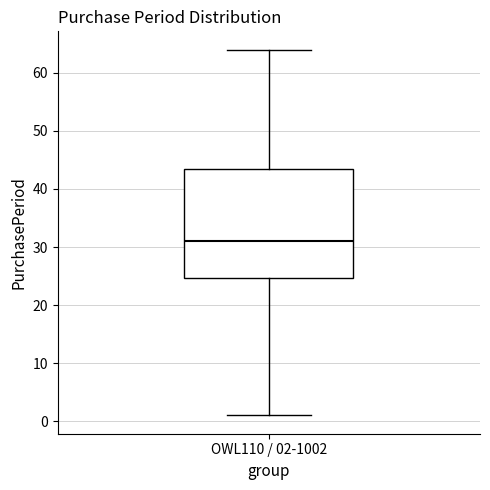

Where does the upper whisker of the box for OWL110 / 02-1002 end on the y-axis? The values are not printed on the chart, so give them approximately, as read against the axis.

64